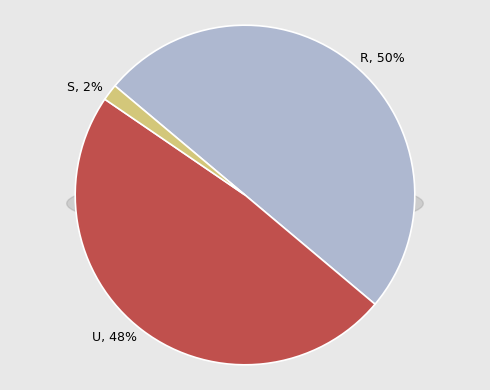

To the nearest percent, what portion does S represent?

2%